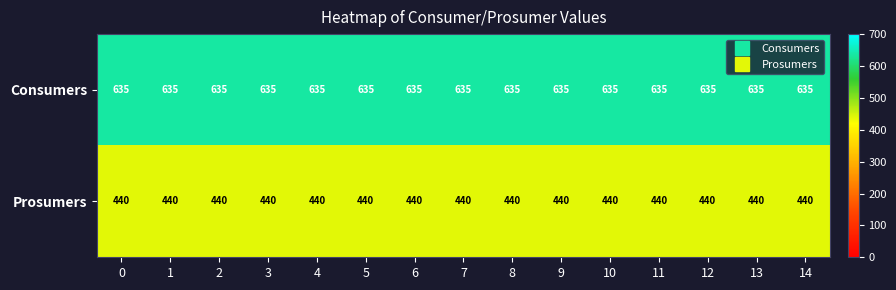

True or false: Consumers has a value of 635 at 8.

True